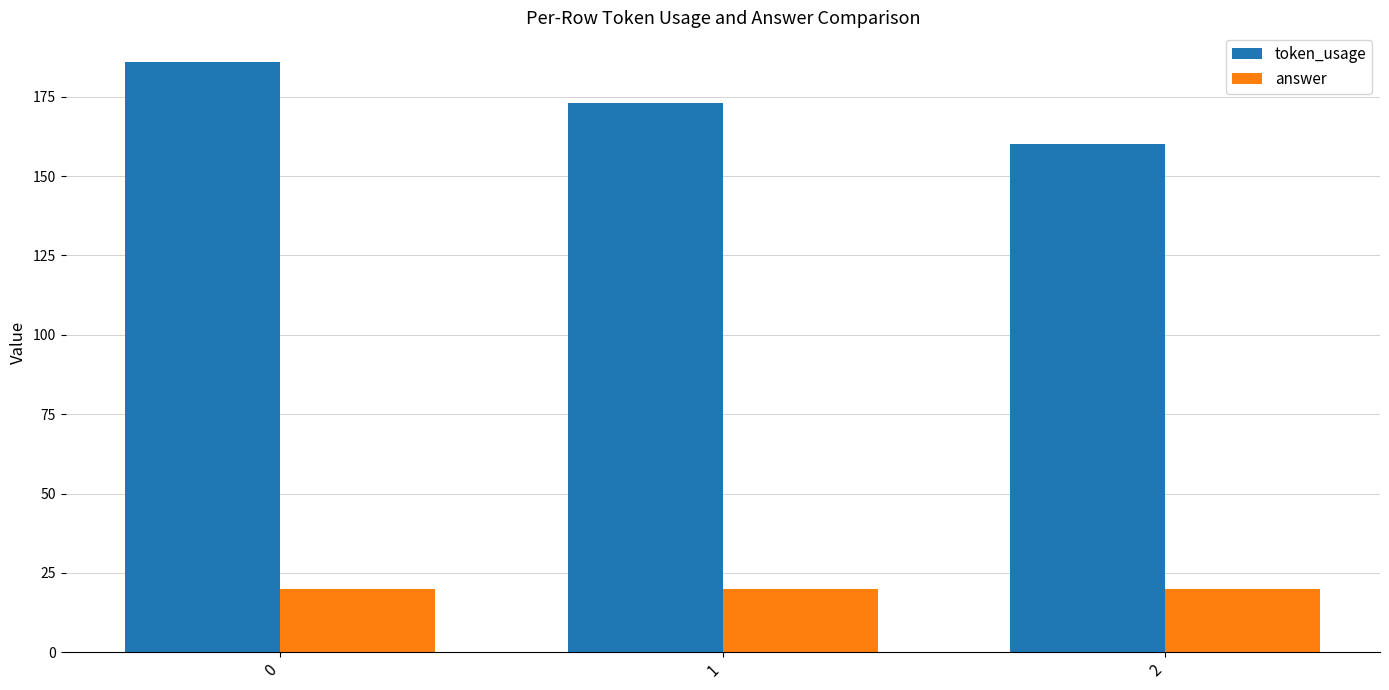

What are all the series names shown in the legend?

token_usage, answer